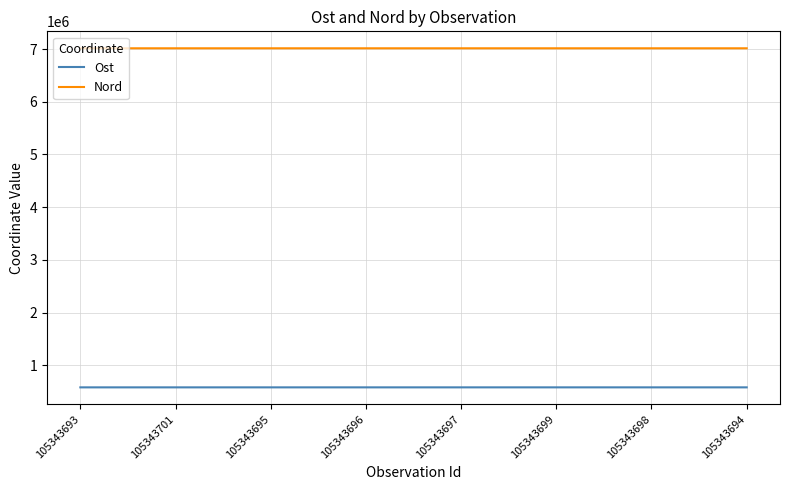

How many lines are shown in the chart?

2